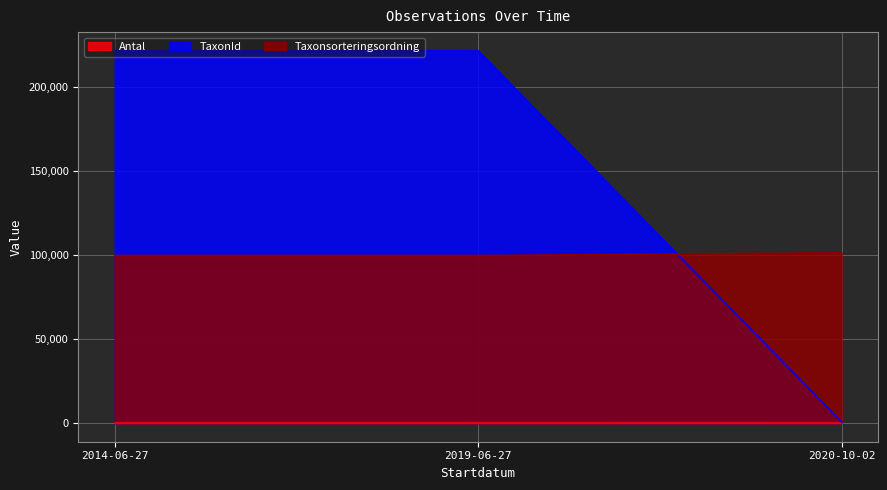

Rank the categories by Taxonsorteringsordning value from lowest to highest.

2014-06-27, 2019-06-27, 2020-10-02